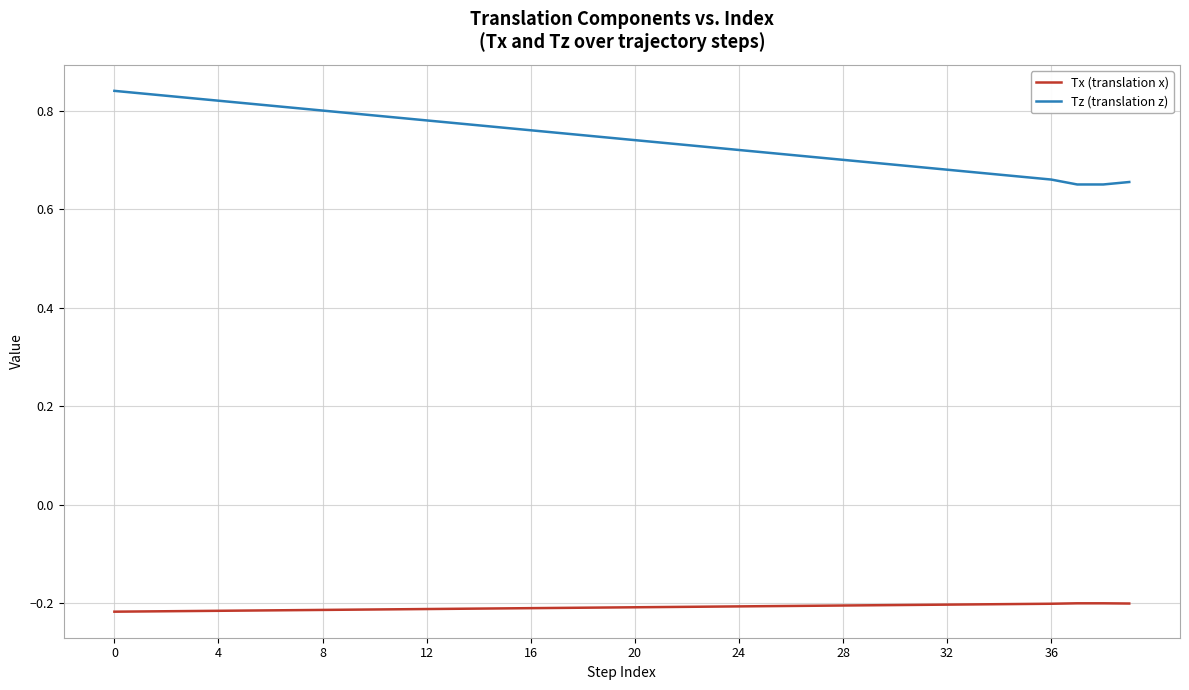

Which series has the widest spread of values?

Tz (translation z)